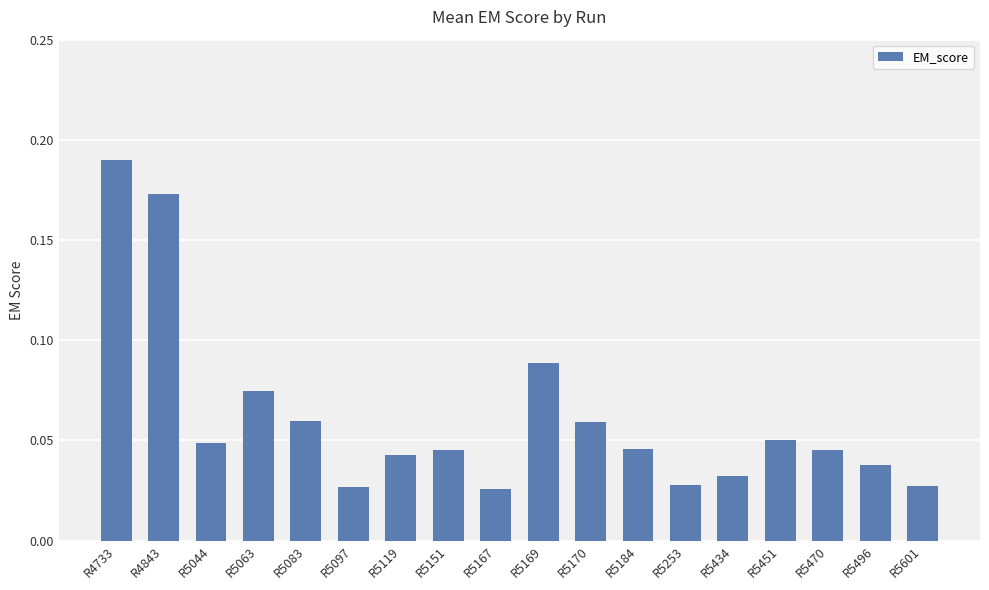

How many bars are there in total?

18